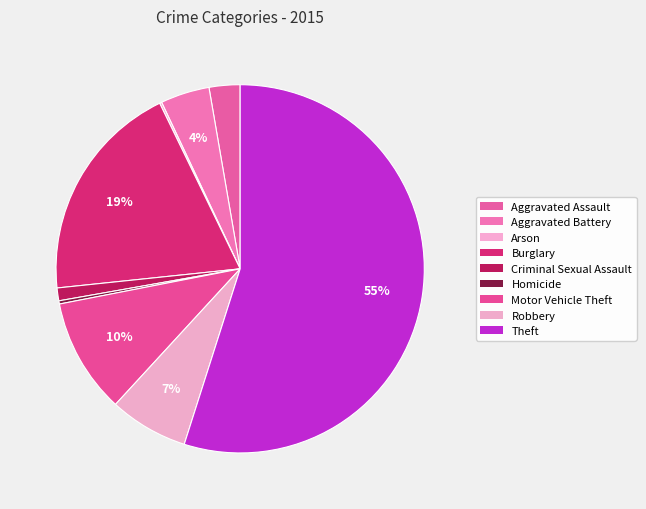

Count the number of slices in the pie.

9